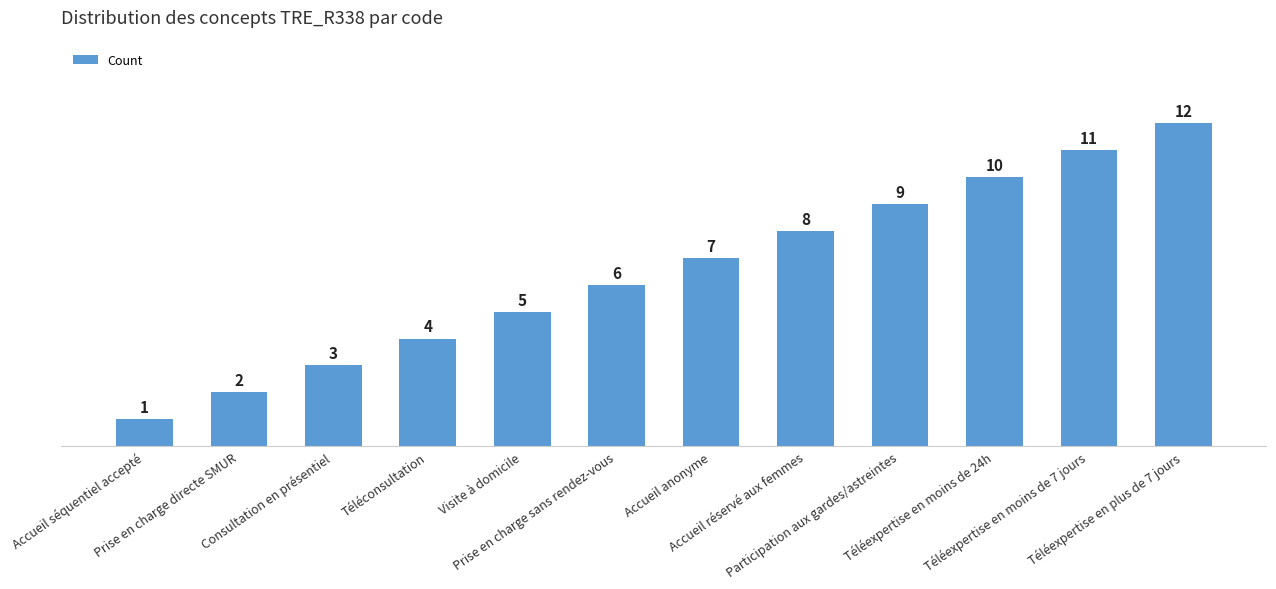

Reading right to left, extract all data points from this chart.

Téléexpertise en plus de 7 jours=12	Téléexpertise en moins de 7 jours=11	Téléexpertise en moins de 24h=10	Participation aux gardes/astreintes=9	Accueil réservé aux femmes=8	Accueil anonyme=7	Prise en charge sans rendez-vous=6	Visite à domicile=5	Téléconsultation=4	Consultation en présentiel=3	Prise en charge directe SMUR=2	Accueil séquentiel accepté=1